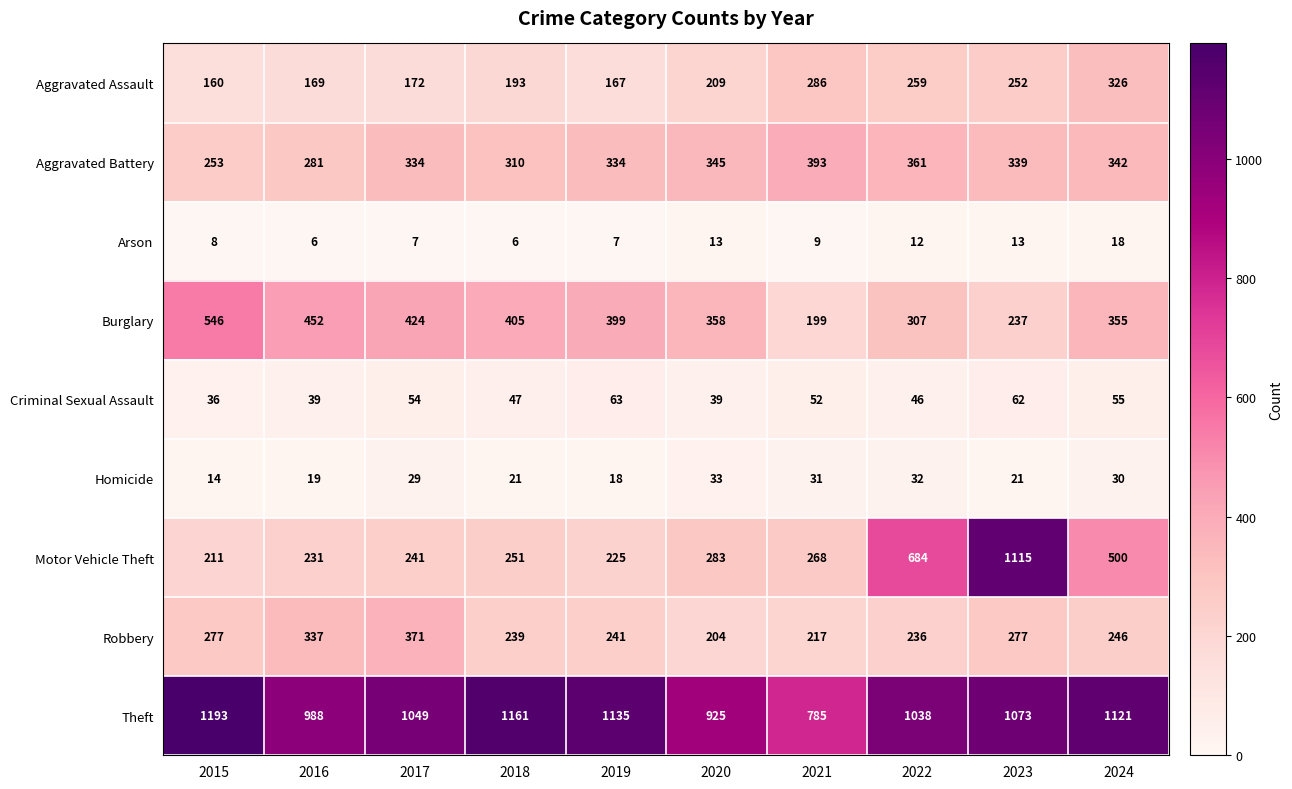

What is the average value of the Homicide series?

25